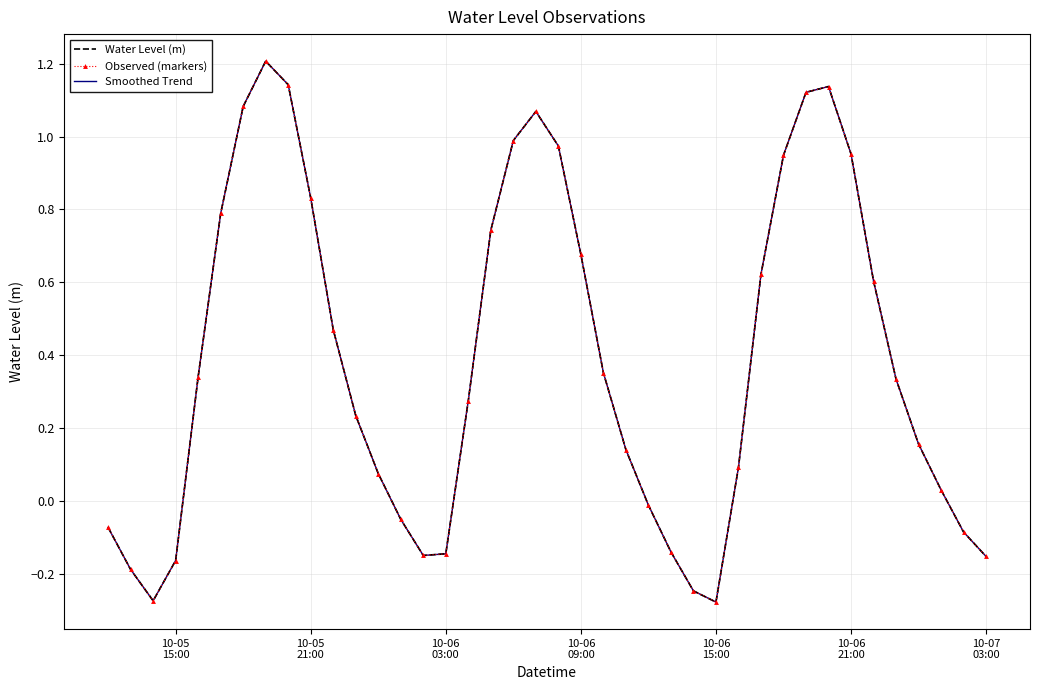

Reading right to left, transcribe all the data shown in this chart.

Water Level (m): -0.2	-0.1	0.0	0.2	0.3	0.6	1.0	1.1	1.1	0.9	0.6	0.1	-0.3	-0.2	-0.1	-0.0	0.1	0.4	0.7	1.0	1.1	1.0	0.7	0.3	-0.1	-0.1	-0.1	0.1	0.2	0.5	0.8	1.1	1.2	1.1	0.8	0.3	-0.2	-0.3	-0.2	-0.1
Observed (markers): -0.2	-0.1	0.0	0.2	0.3	0.6	1.0	1.1	1.1	0.9	0.6	0.1	-0.3	-0.2	-0.1	-0.0	0.1	0.4	0.7	1.0	1.1	1.0	0.7	0.3	-0.1	-0.1	-0.1	0.1	0.2	0.5	0.8	1.1	1.2	1.1	0.8	0.3	-0.2	-0.3	-0.2	-0.1
Smoothed Trend: -0.2	-0.1	0.0	0.2	0.3	0.6	1.0	1.1	1.1	0.9	0.6	0.1	-0.3	-0.2	-0.1	-0.0	0.1	0.4	0.7	1.0	1.1	1.0	0.7	0.3	-0.1	-0.1	-0.1	0.1	0.2	0.5	0.8	1.1	1.2	1.1	0.8	0.3	-0.2	-0.3	-0.2	-0.1